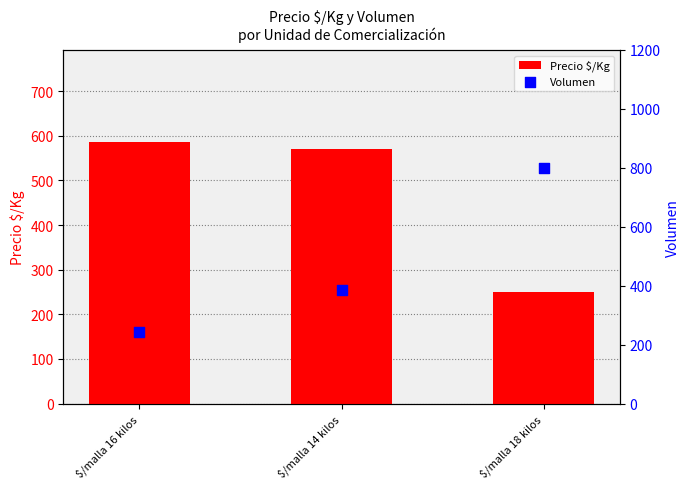

Which series has the largest total across all categories?

Volumen